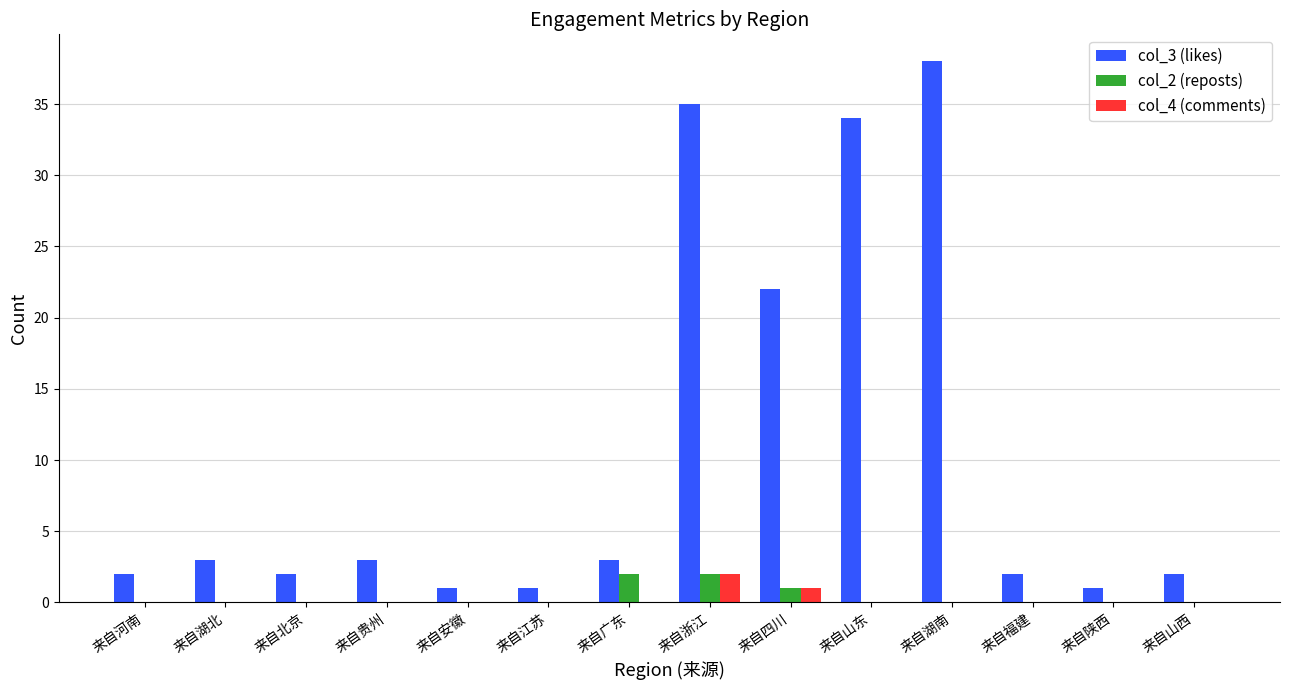

What is the greatest value displayed?

38